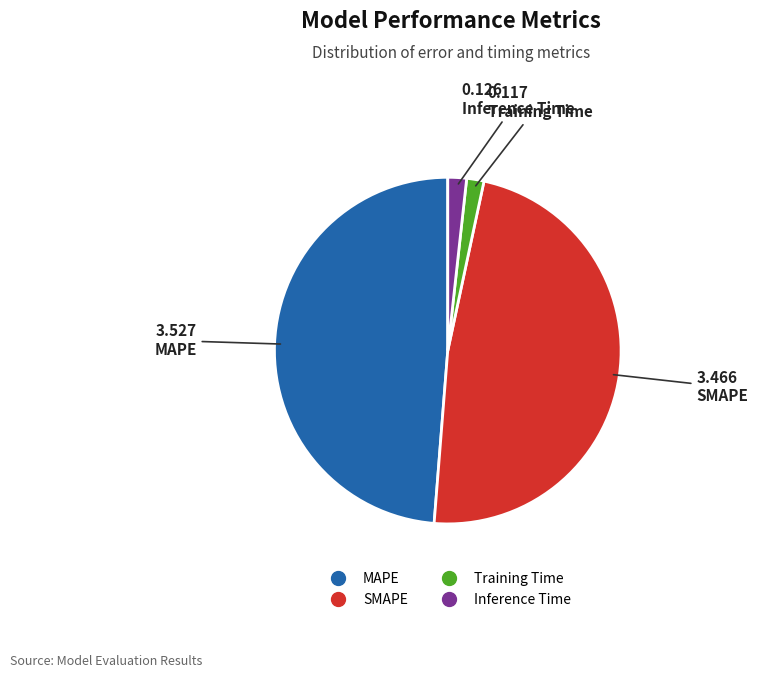

Do SMAPE and MAPE together represent more than half of the pie?

Yes